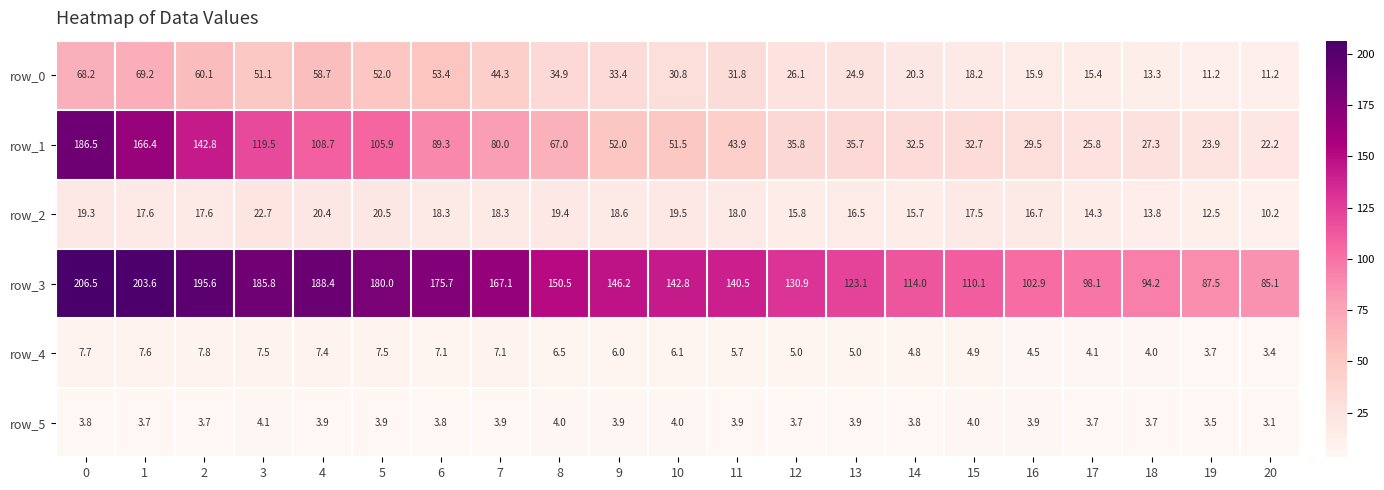

Which category has the highest value in the row_2 series?

3